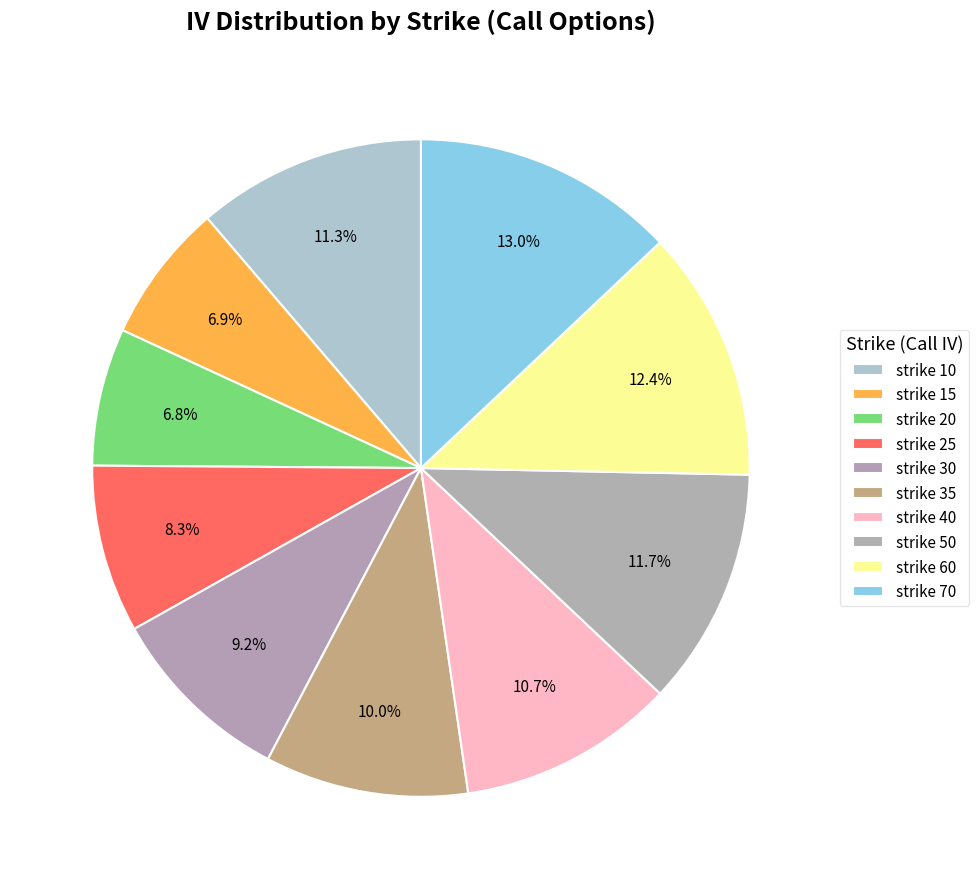

Count the number of slices in the pie.

10